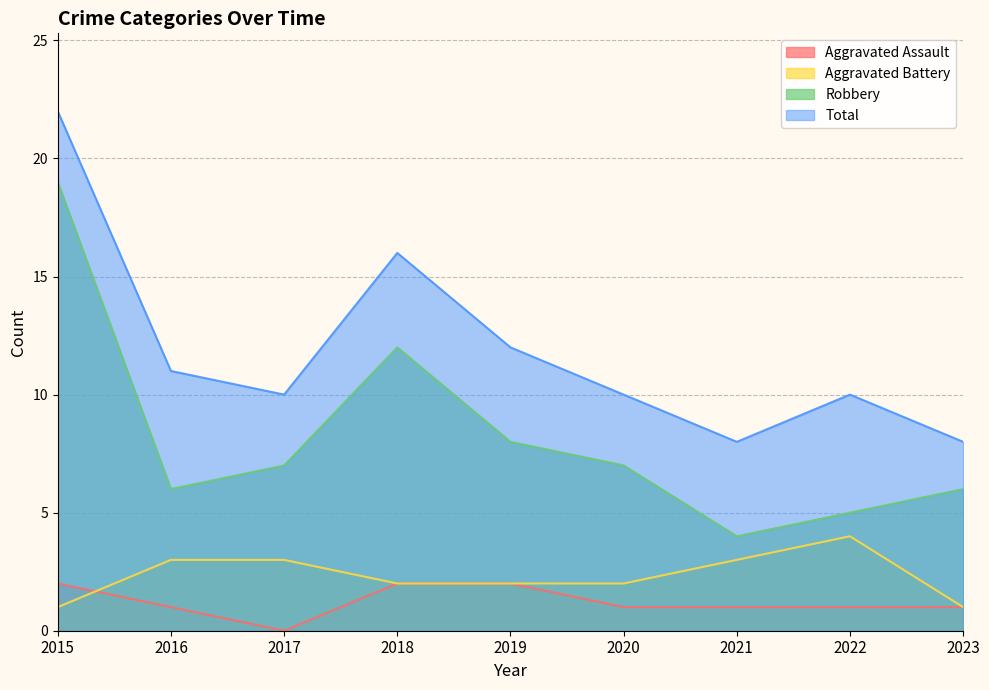

How many values in Aggravated Assault are above zero?

8